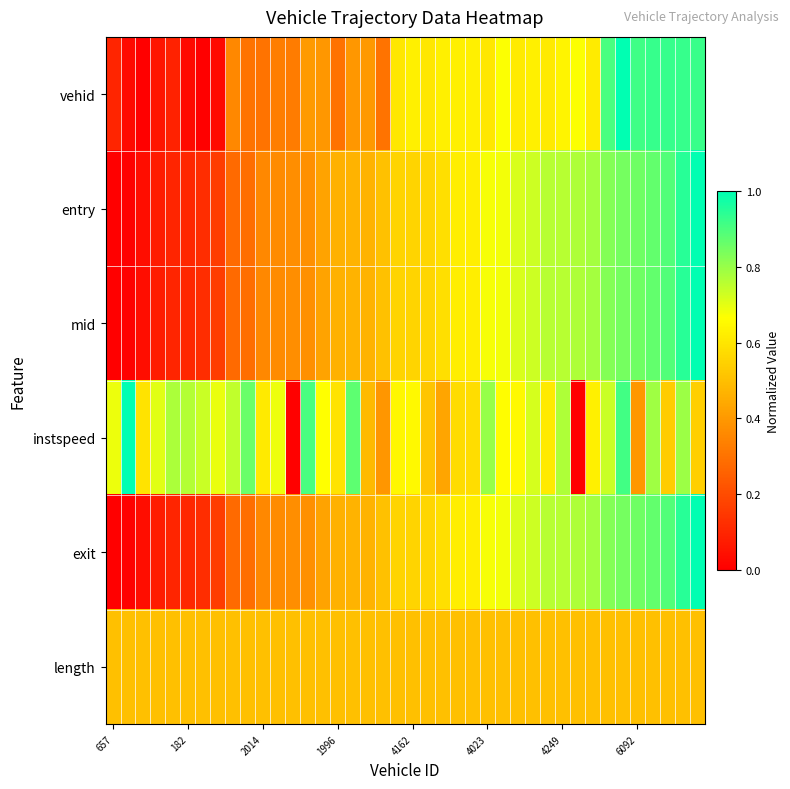

Reading left to right, list all the values displayed in this chart.

vehid: 0.1	0.0	0.0	0.1	0.1	0.0	0.0	0.0	0.4	0.3	0.3	0.3	0.3	0.4	0.4	0.3	0.4	0.4	0.3	0.6	0.6	0.6	0.6	0.6	0.6	0.6	0.7	0.6	0.6	0.6	0.6	0.7	0.6	0.9	1.0	0.9	0.9	0.9	0.9	0.9
entry: 0.0	0.0	0.0	0.1	0.1	0.1	0.1	0.2	0.3	0.3	0.4	0.4	0.4	0.4	0.4	0.5	0.5	0.5	0.5	0.6	0.6	0.6	0.6	0.6	0.6	0.7	0.7	0.7	0.7	0.8	0.8	0.8	0.8	0.8	0.8	0.9	0.9	0.9	0.9	1.0
mid: 0.0	0.0	0.0	0.1	0.1	0.1	0.1	0.2	0.3	0.3	0.4	0.4	0.4	0.4	0.4	0.5	0.5	0.5	0.5	0.6	0.6	0.6	0.6	0.6	0.6	0.7	0.7	0.7	0.7	0.8	0.8	0.8	0.8	0.8	0.8	0.9	0.9	0.9	0.9	1.0
instspeed: 0.7	1.0	0.6	0.7	0.8	0.8	0.7	0.7	0.7	0.9	0.6	0.7	0.0	0.9	0.7	0.6	0.9	0.5	0.4	0.6	0.7	0.5	0.4	0.6	0.6	0.8	0.7	0.7	0.7	0.6	0.8	0.0	0.6	0.7	0.9	0.4	0.8	0.5	0.8	0.5
exit: 0.0	0.0	0.0	0.1	0.1	0.1	0.1	0.2	0.3	0.3	0.4	0.4	0.4	0.4	0.4	0.5	0.5	0.5	0.5	0.6	0.6	0.6	0.6	0.6	0.6	0.7	0.7	0.7	0.7	0.8	0.8	0.8	0.8	0.8	0.8	0.9	0.9	0.9	0.9	1.0
length: 0.5	0.5	0.5	0.5	0.5	0.5	0.5	0.5	0.5	0.5	0.5	0.5	0.5	0.5	0.5	0.5	0.5	0.5	0.5	0.5	0.5	0.5	0.5	0.5	0.5	0.5	0.5	0.5	0.5	0.5	0.5	0.5	0.5	0.5	0.5	0.5	0.5	0.5	0.5	0.5